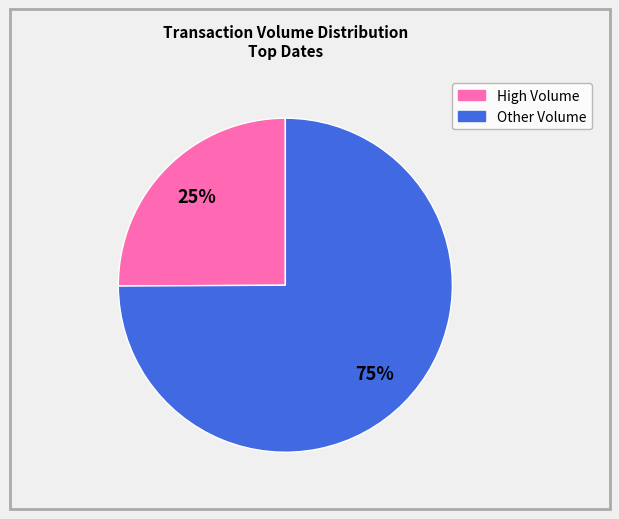

To the nearest percent, what is the average slice percentage?

50%